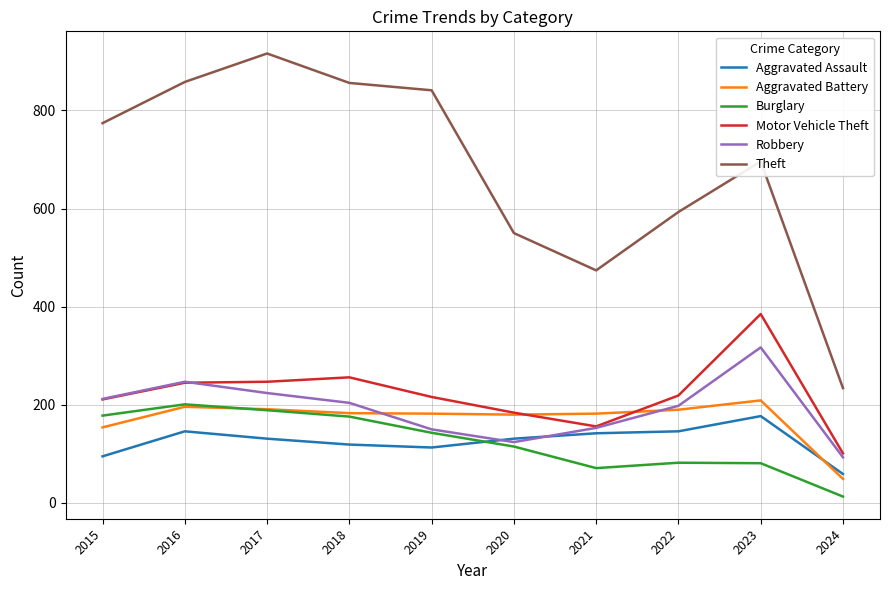

How many interior local peaks does the Theft series have?

2